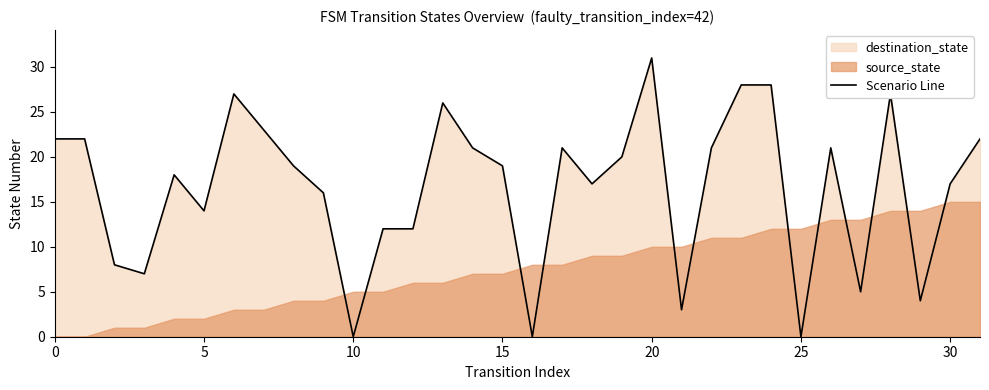

The value of Scenario Line at 25 is -11. True or false?

False